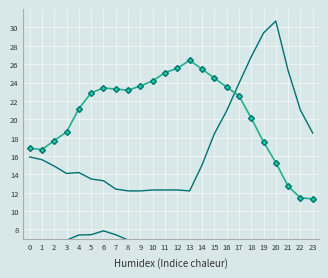

True or false: ATT9 and ATT10 cross at least once.

False